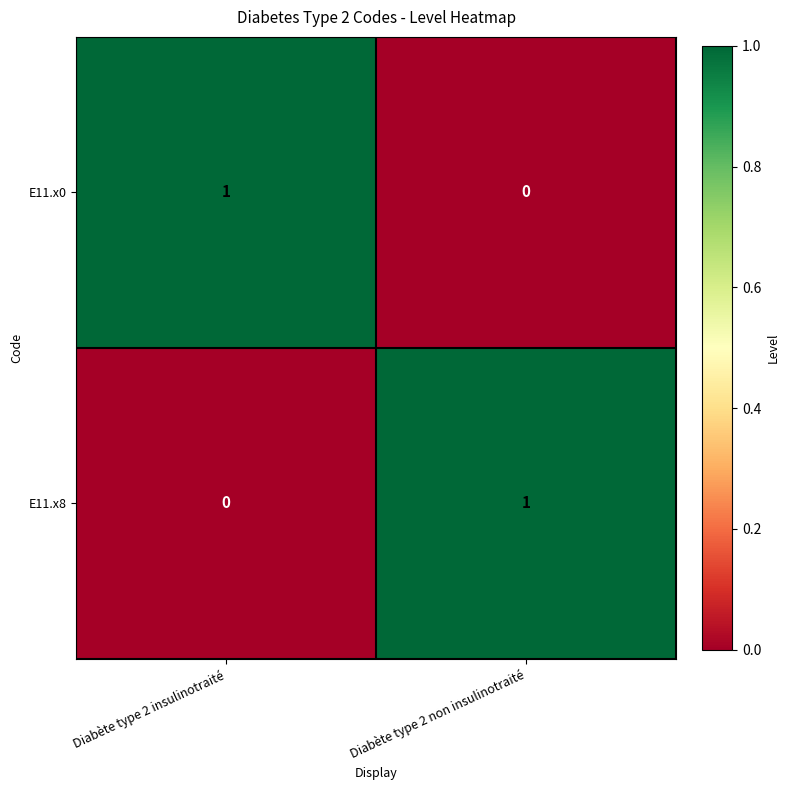

At Diabète type 2 insulinotraité, list the series in order from largest to smallest.

E11.x0, E11.x8